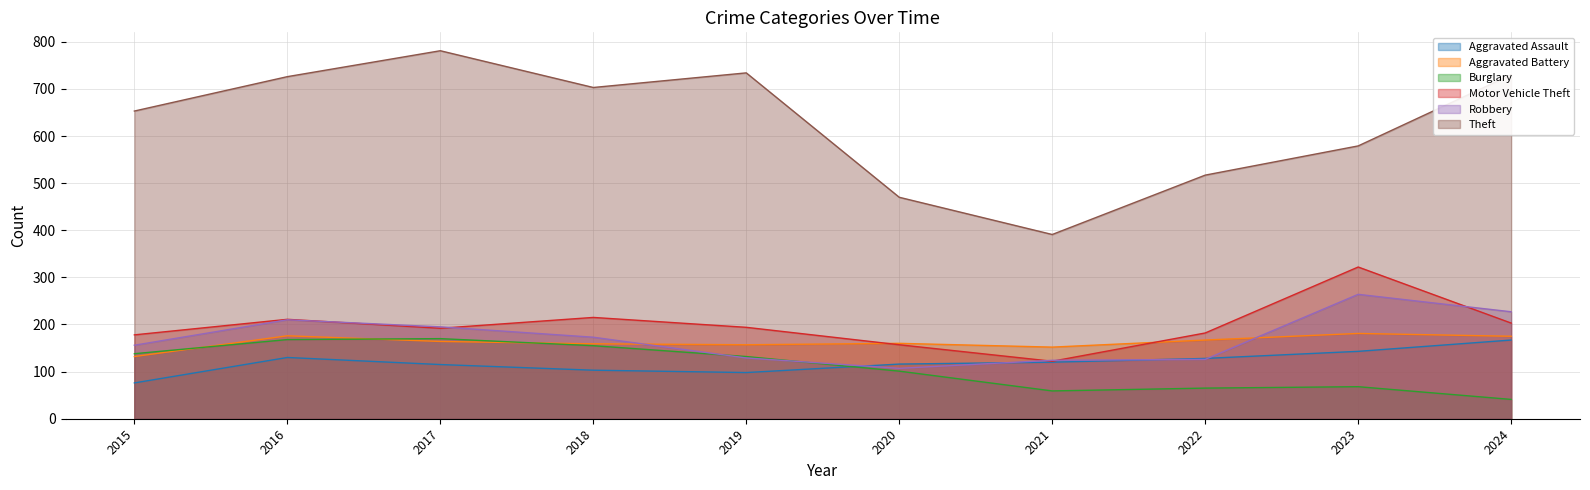

Which series has the largest total across all categories?

Theft